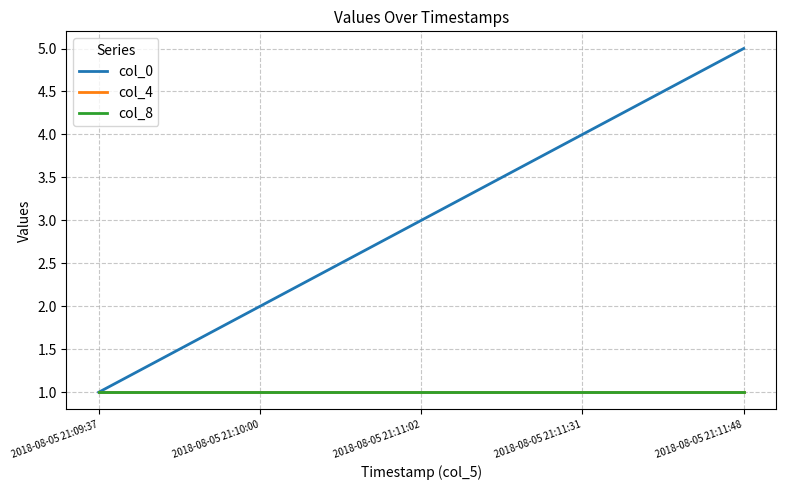

The col_8 series shows 1 at 2018-08-05 21:11:02. True or false?

True